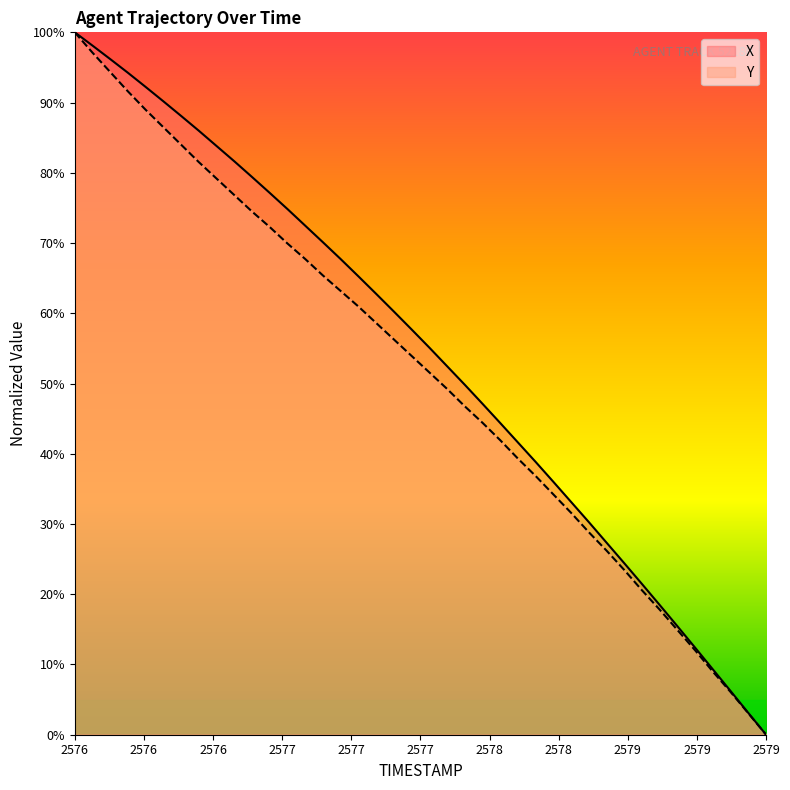

Which category has the lowest value in the Y series?

2579